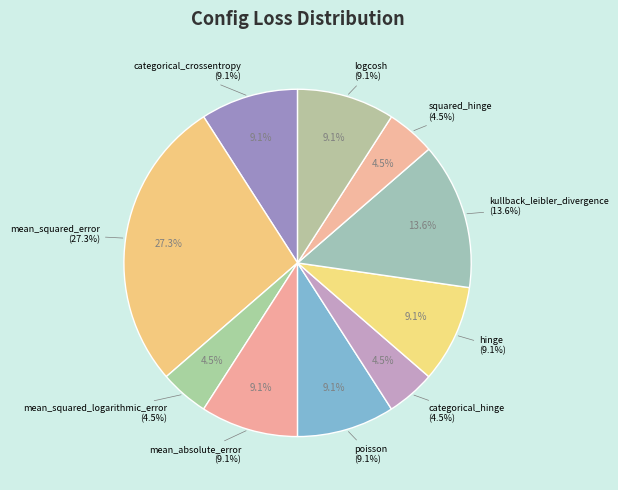

Is it true that logcosh is 19% of the pie?

False